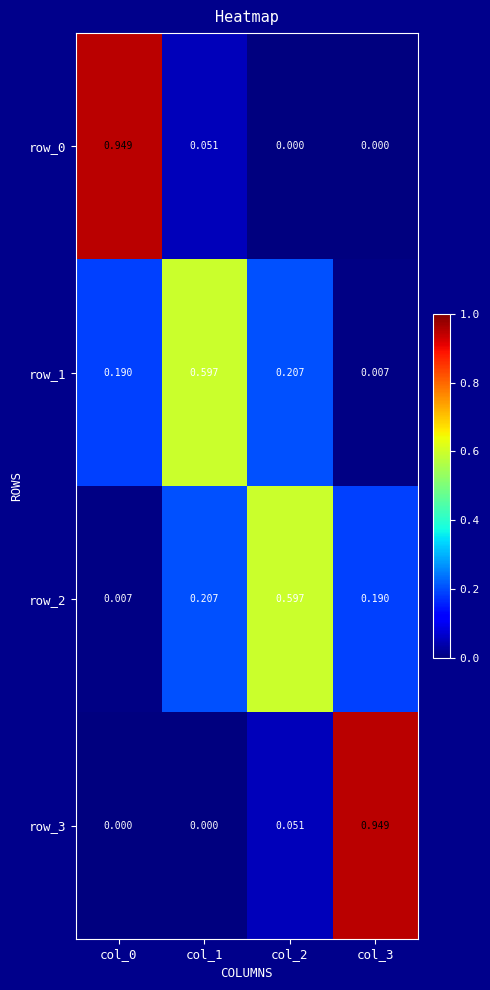

At how many categories does at least one series exceed 0?

4